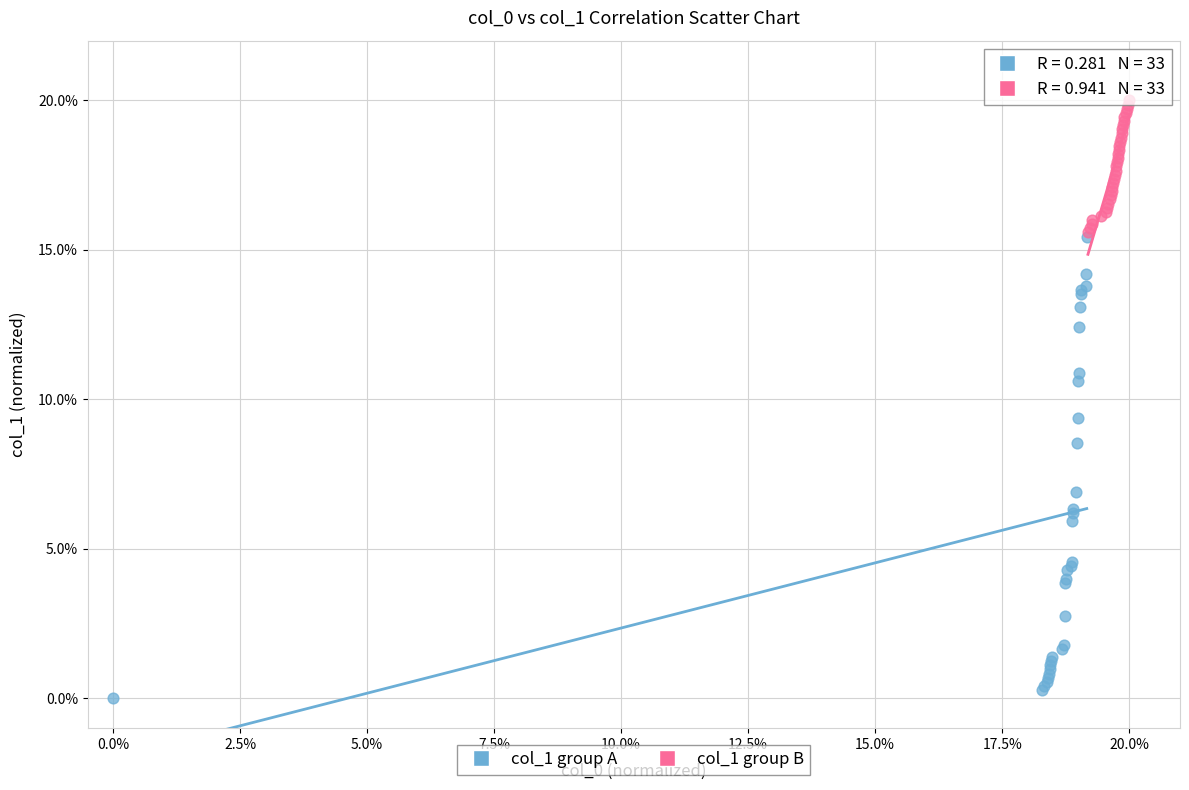

Which series contains the lowest Y value?

col_1 group A